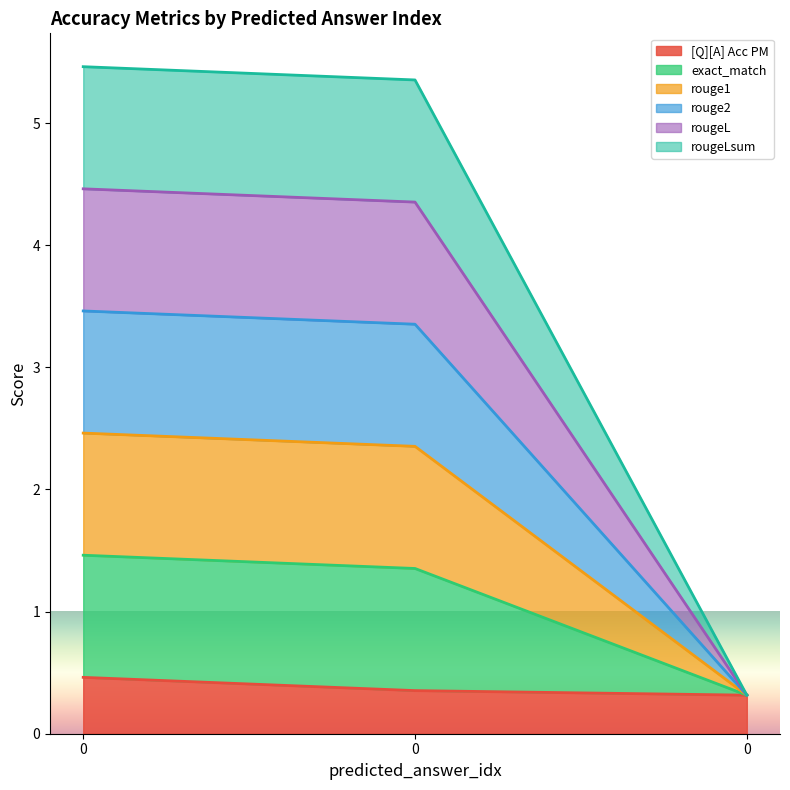

What is the difference between the maximum and minimum values in the rougeLsum series?

1.1